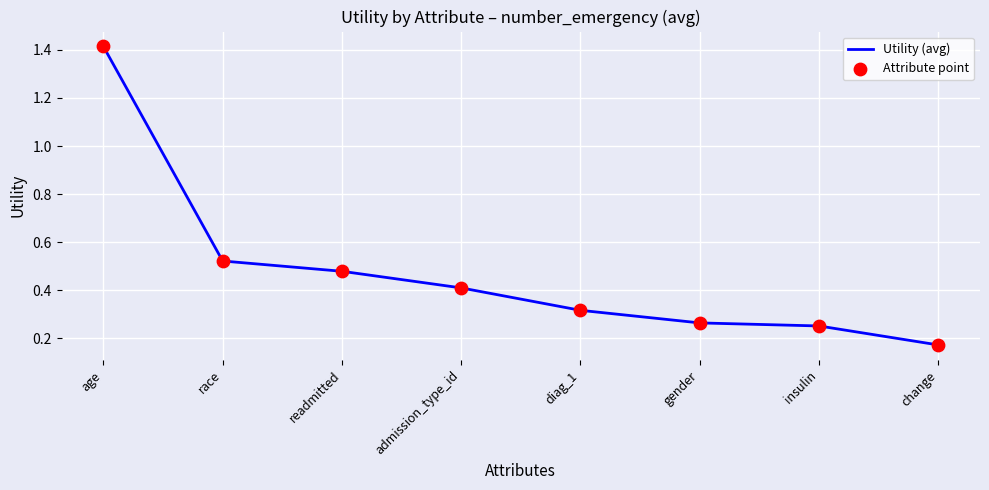

Which has a higher value, gender or readmitted?

readmitted